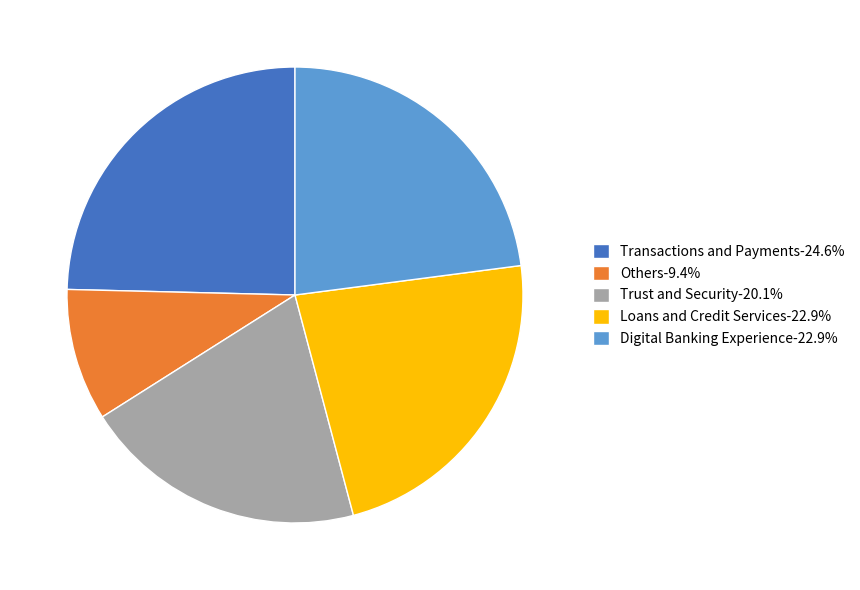

Count the number of slices in the pie.

5